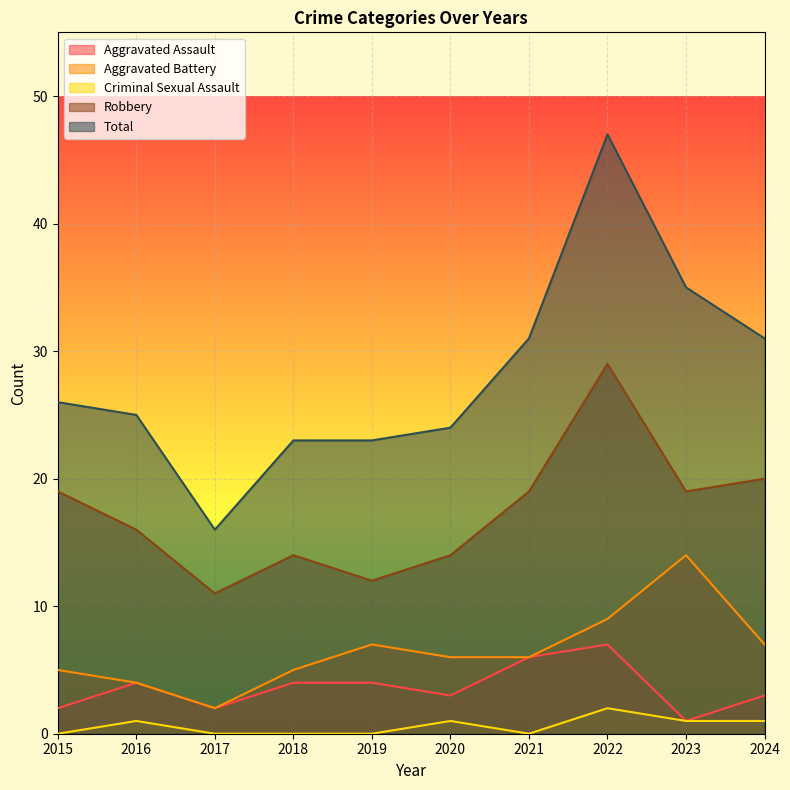

Rank the categories by Total value from highest to lowest.

2022, 2023, 2021, 2024, 2015, 2016, 2020, 2018, 2019, 2017